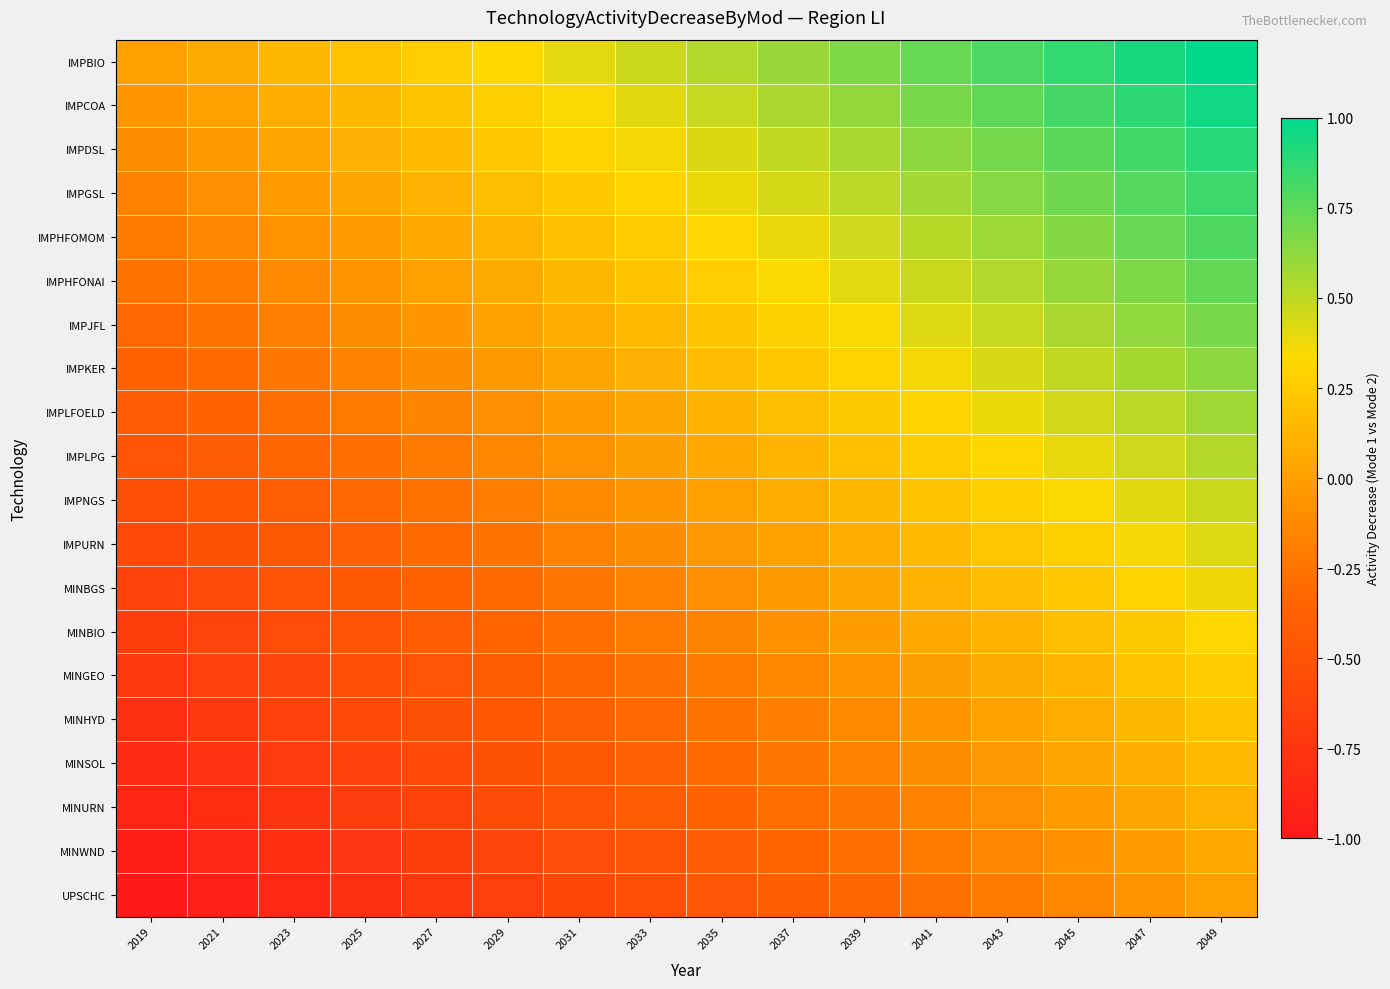

At which category is the sum across all series the highest?

2049